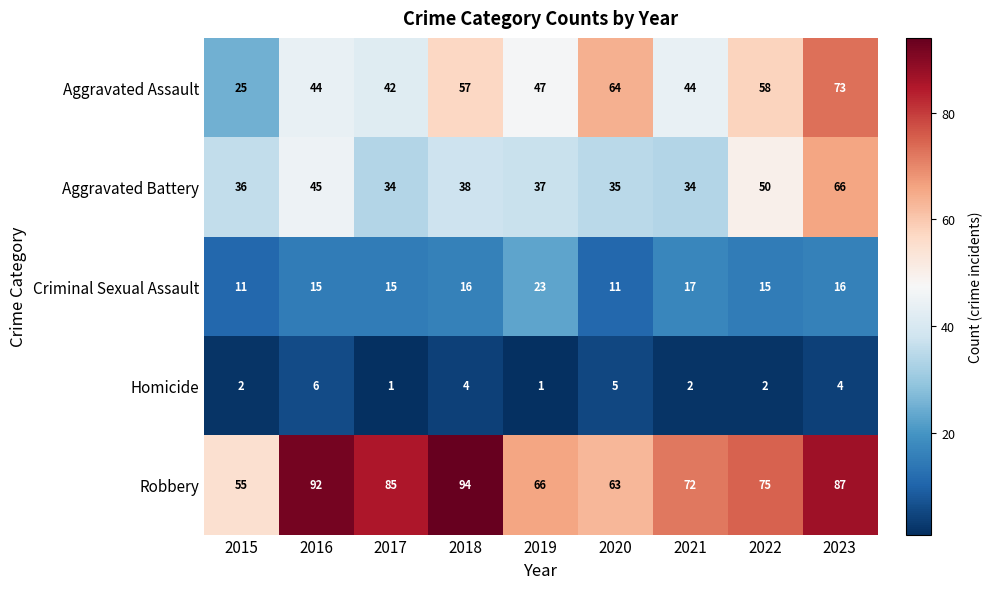

Which series has the largest total across all categories?

Robbery